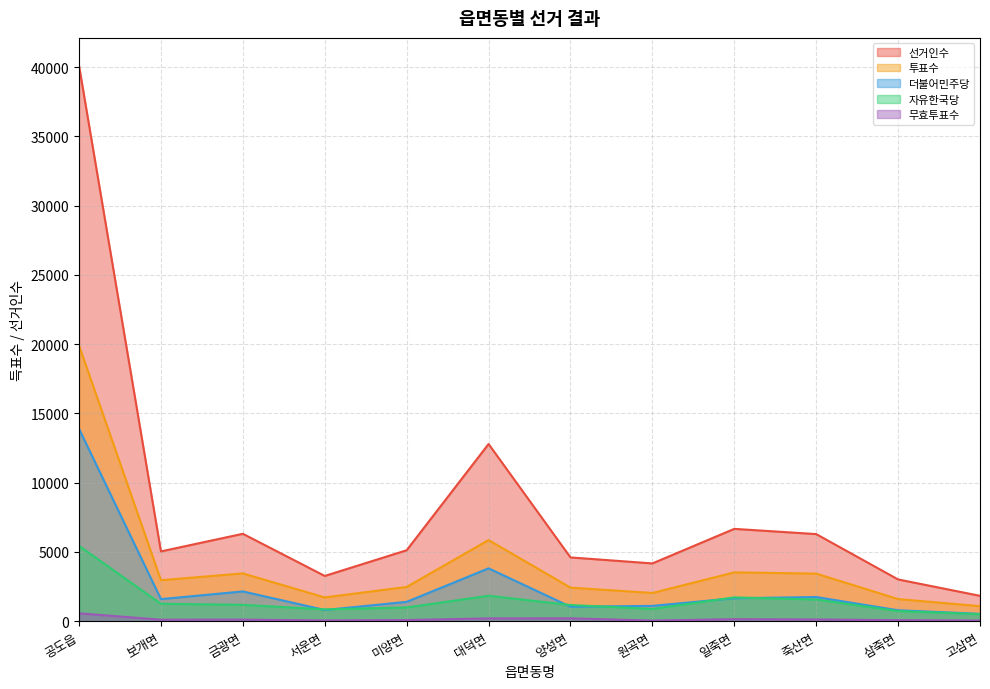

True or false: 자유한국당 and 무효투표수 cross at least once.

False